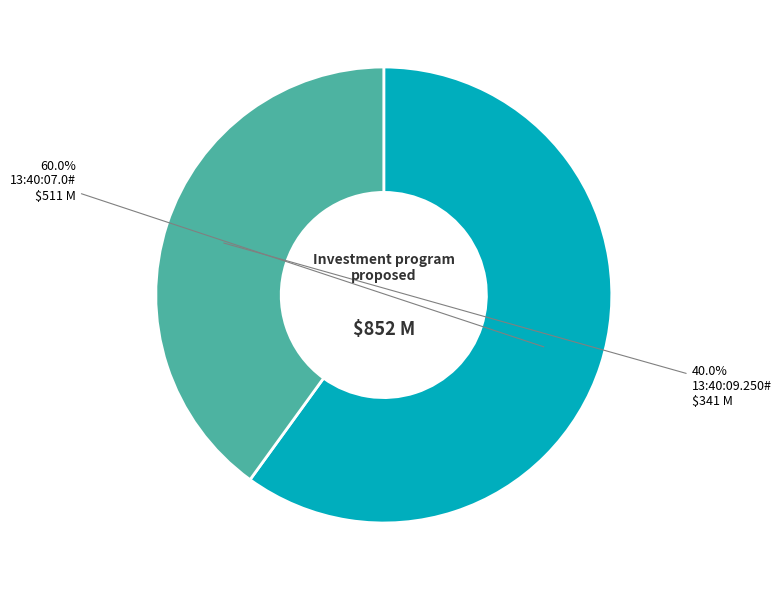

Which category has the smallest portion of the pie?

13:40:09.250#